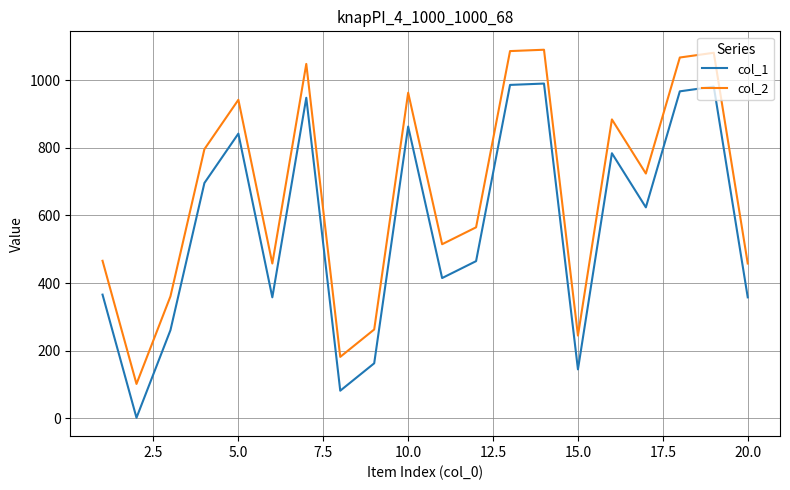

What is the greatest value displayed?

1090